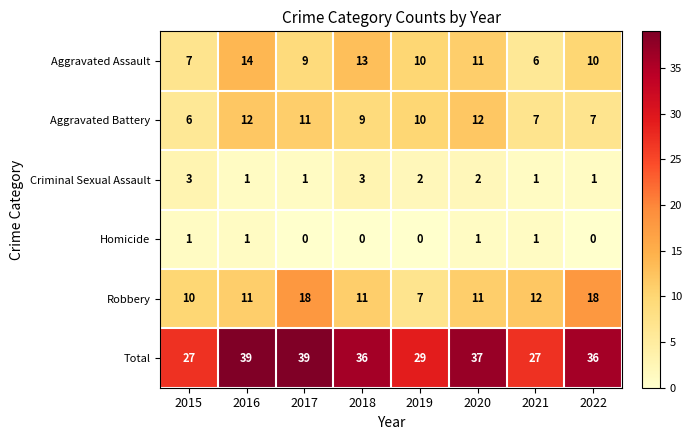

True or false: Aggravated Battery has a value of 12 at 2020.

True